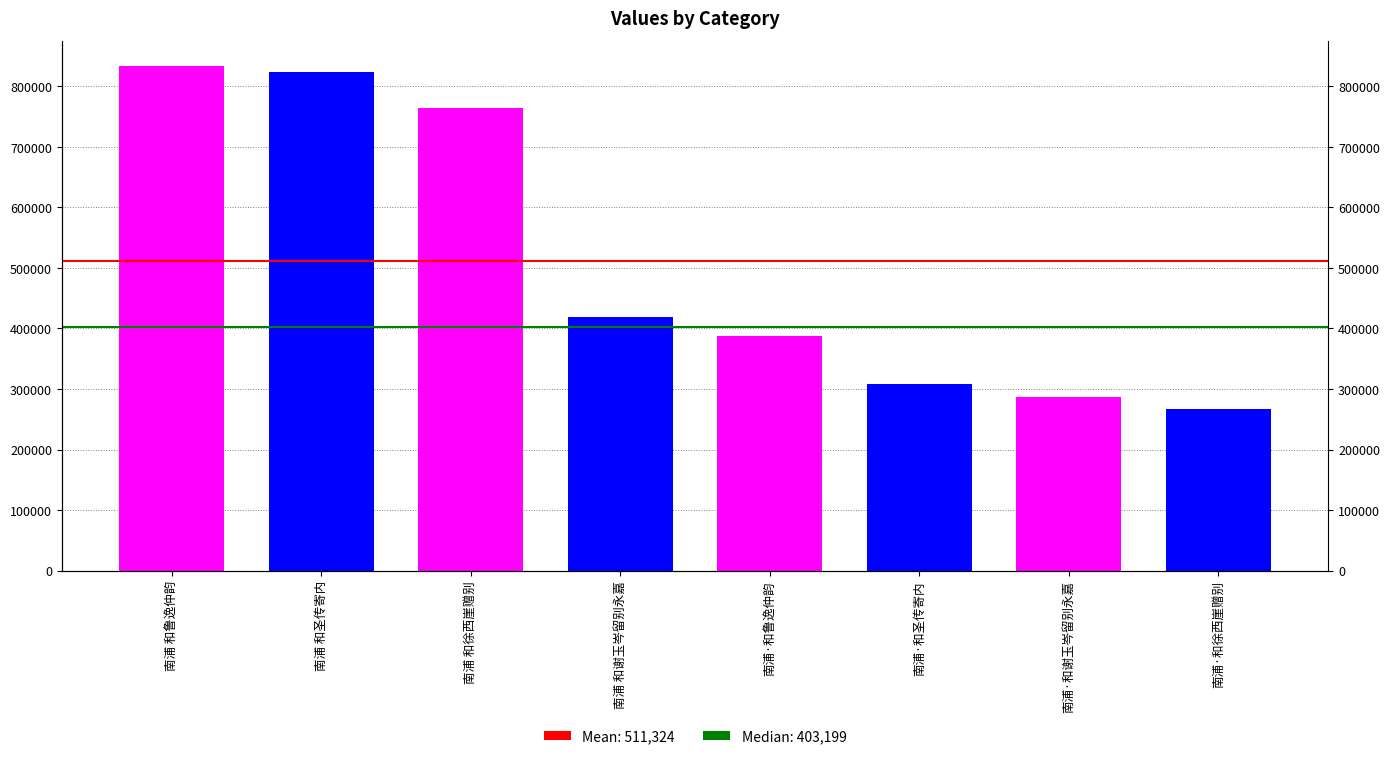

What value does the data have at 南浦 和鲁逸仲韵?

833551